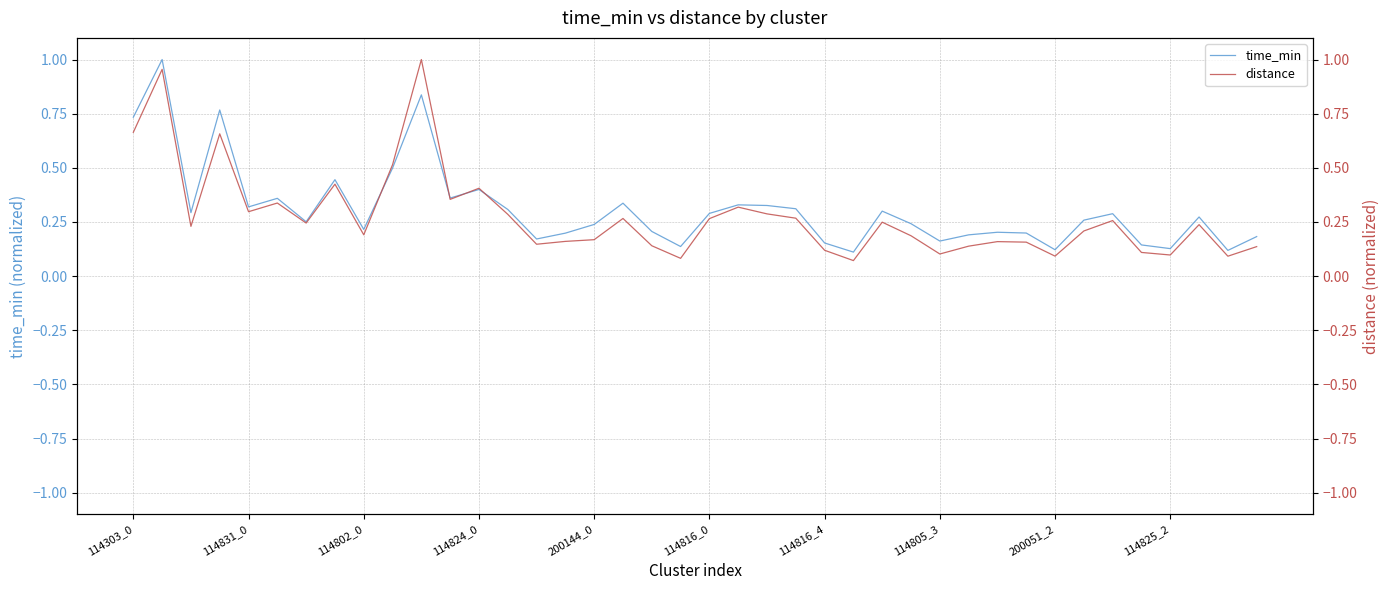

After their last crossing, which series has the higher values: time_min or distance?

time_min